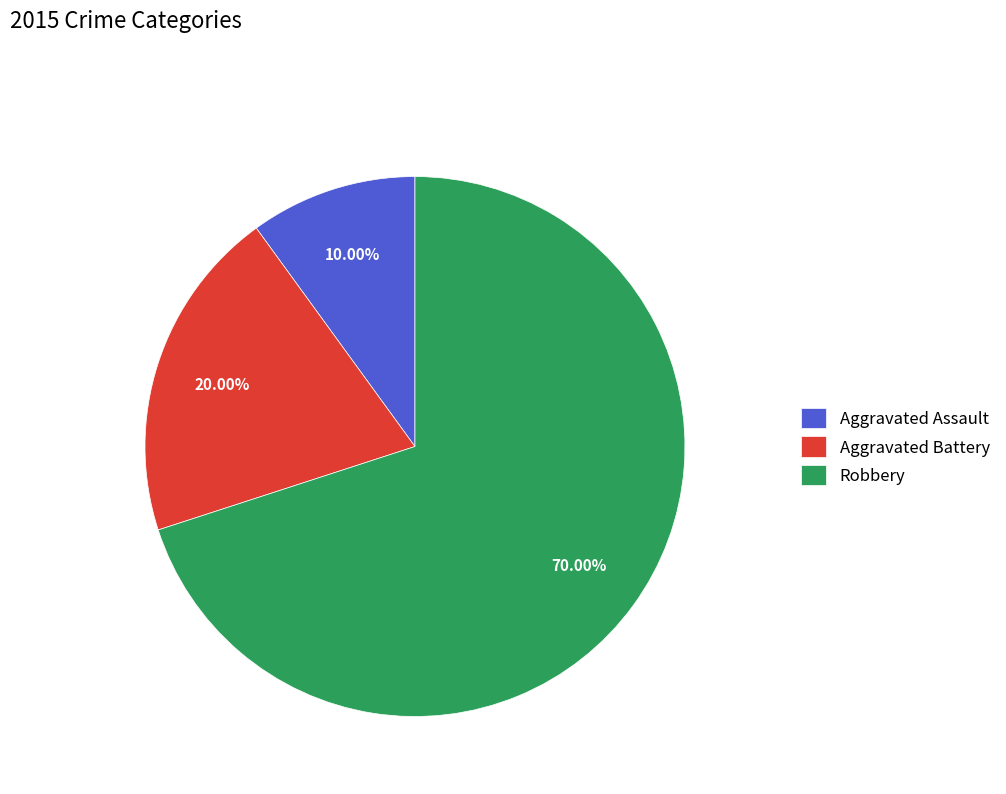

Between Aggravated Assault and Robbery, which is larger?

Robbery